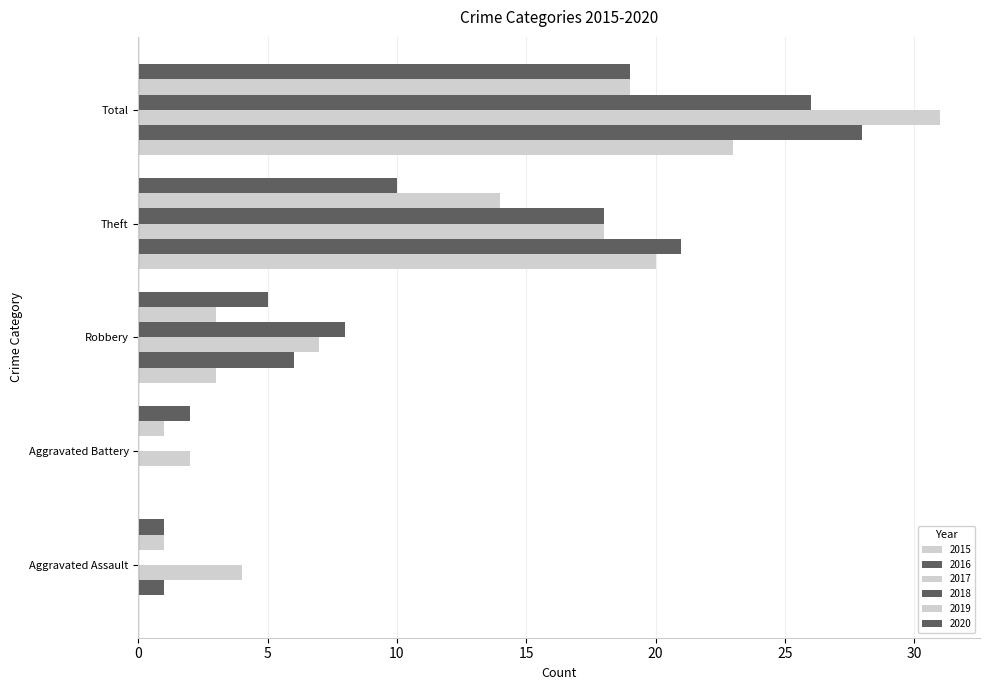

Reading left to right, list all the values displayed in this chart.

2015: Aggravated Assault=0	Aggravated Battery=0	Robbery=3	Theft=20	Total=23
2016: Aggravated Assault=1	Aggravated Battery=0	Robbery=6	Theft=21	Total=28
2017: Aggravated Assault=4	Aggravated Battery=2	Robbery=7	Theft=18	Total=31
2018: Aggravated Assault=0	Aggravated Battery=0	Robbery=8	Theft=18	Total=26
2019: Aggravated Assault=1	Aggravated Battery=1	Robbery=3	Theft=14	Total=19
2020: Aggravated Assault=1	Aggravated Battery=2	Robbery=5	Theft=10	Total=19